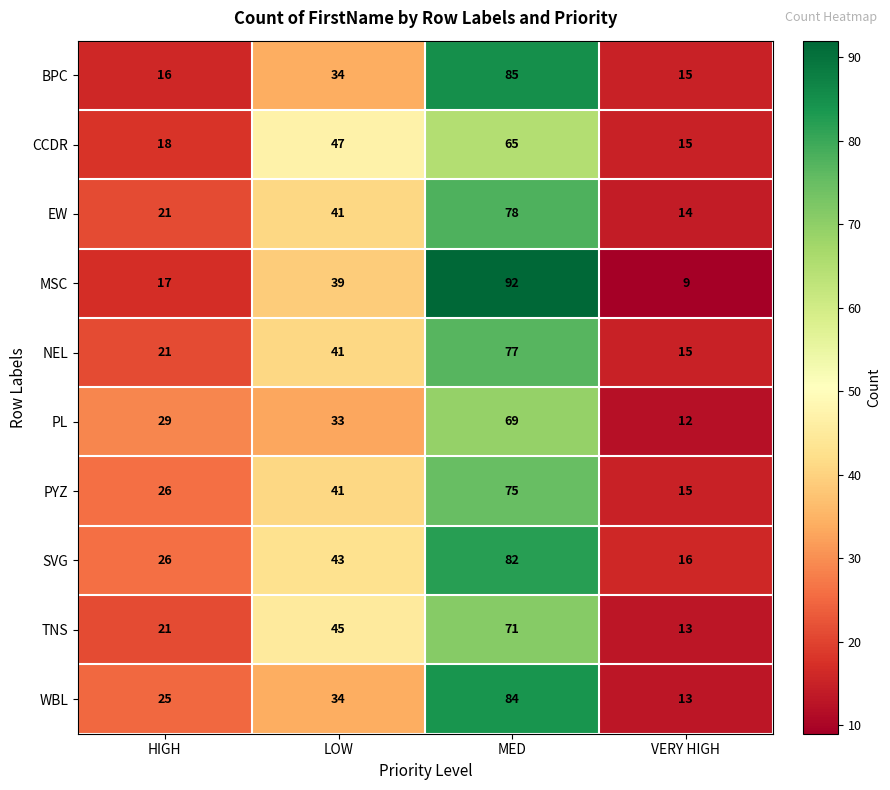

The NEL series shows 15 at VERY HIGH. True or false?

True